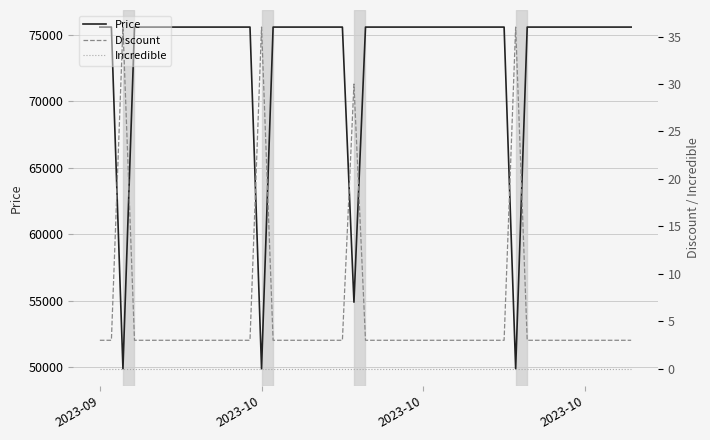

What are all the series names shown in the legend?

Price, Discount, Incredible